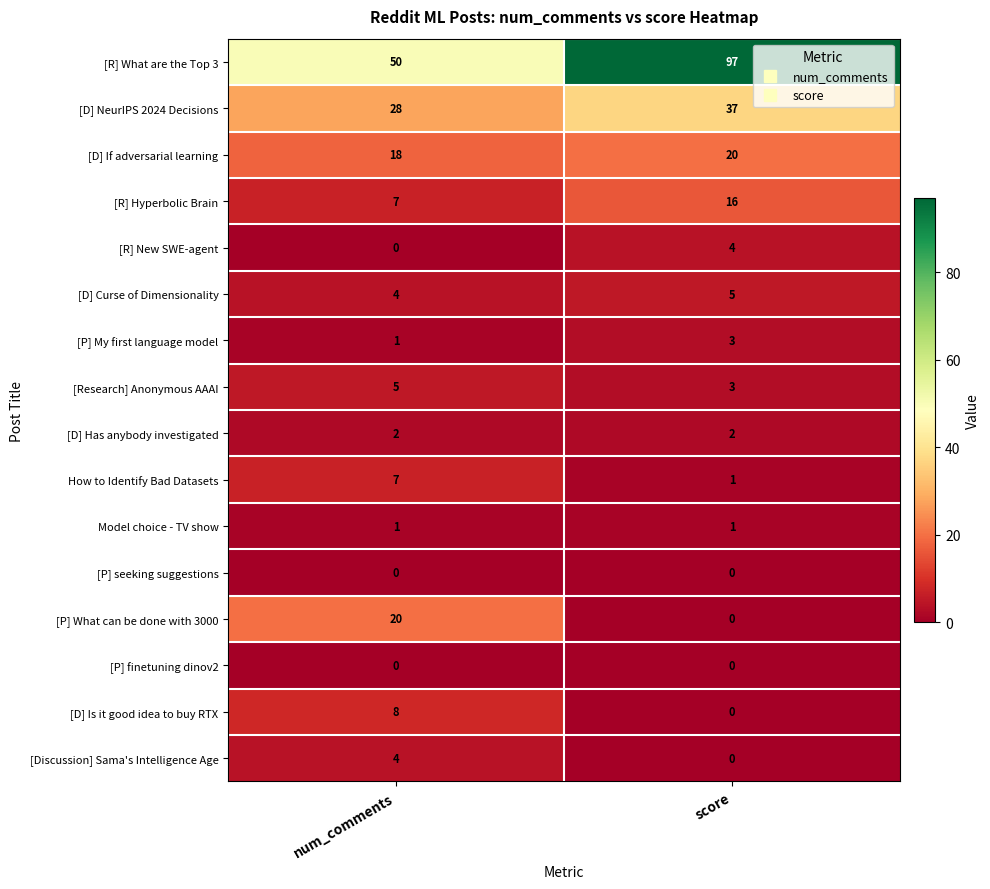

What is the difference between the highest and lowest values at num_comments?

50